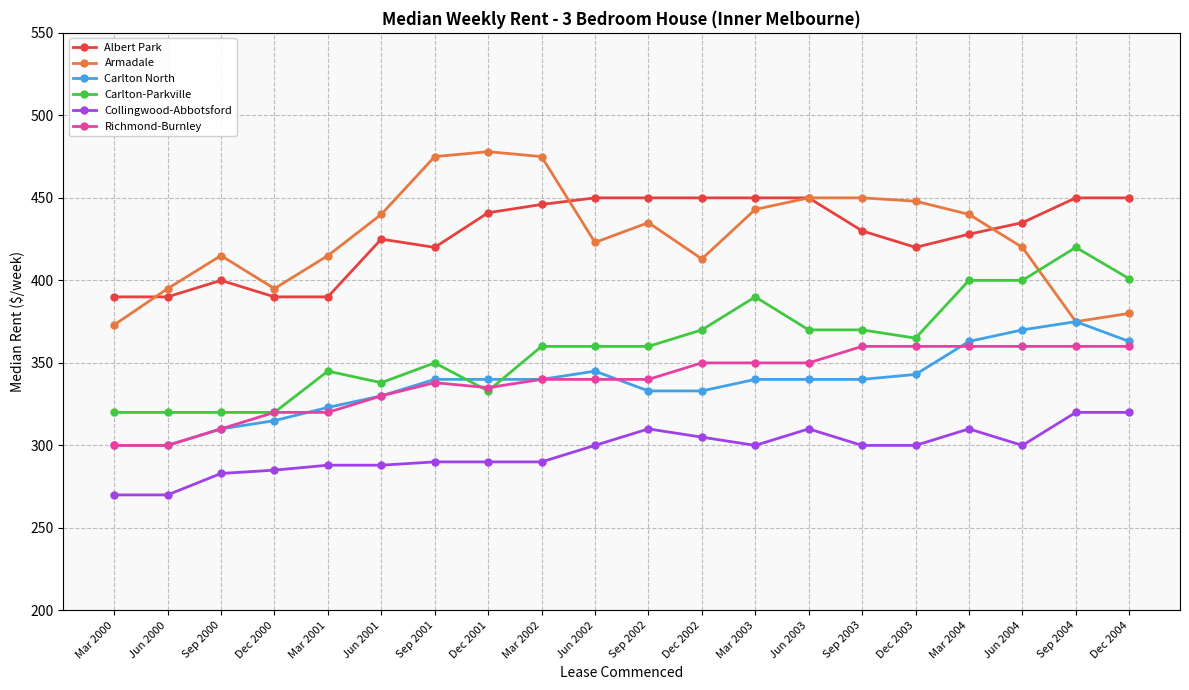

Where is the first local maximum for Armadale?

Sep 2000